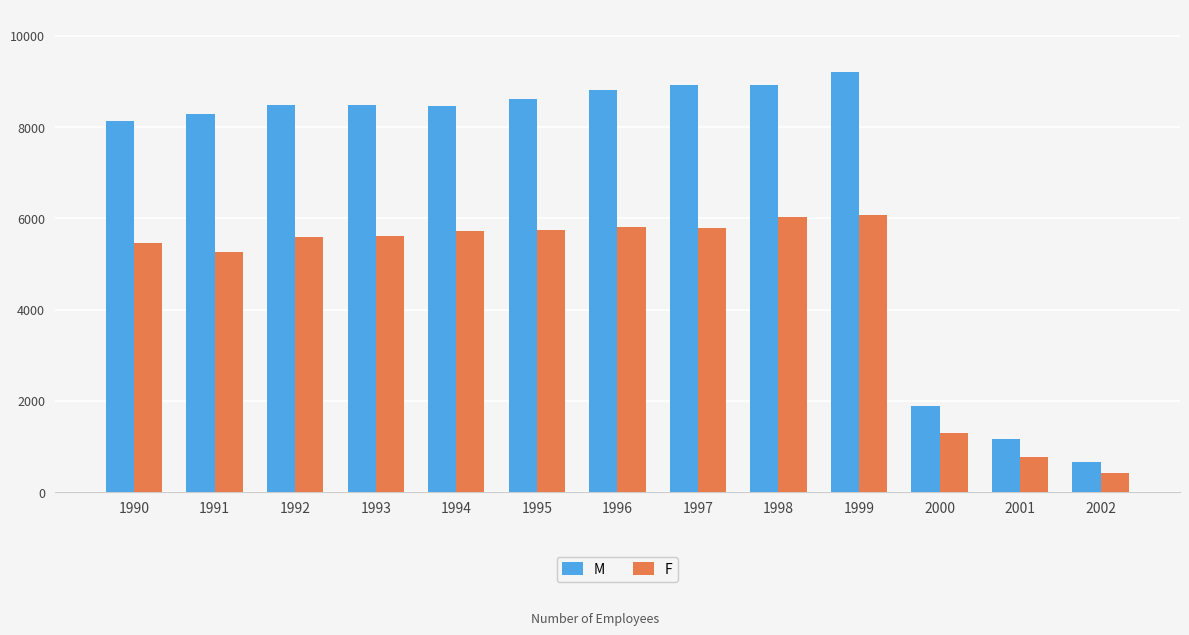

What is the difference between the second highest and second lowest values in the F series?

5265